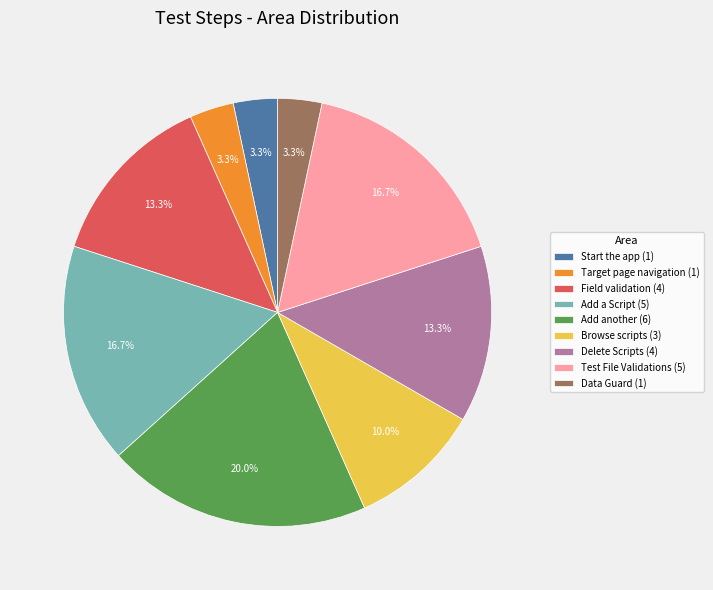

Between Test File Validations (5) and Data Guard (1), which is larger?

Test File Validations (5)